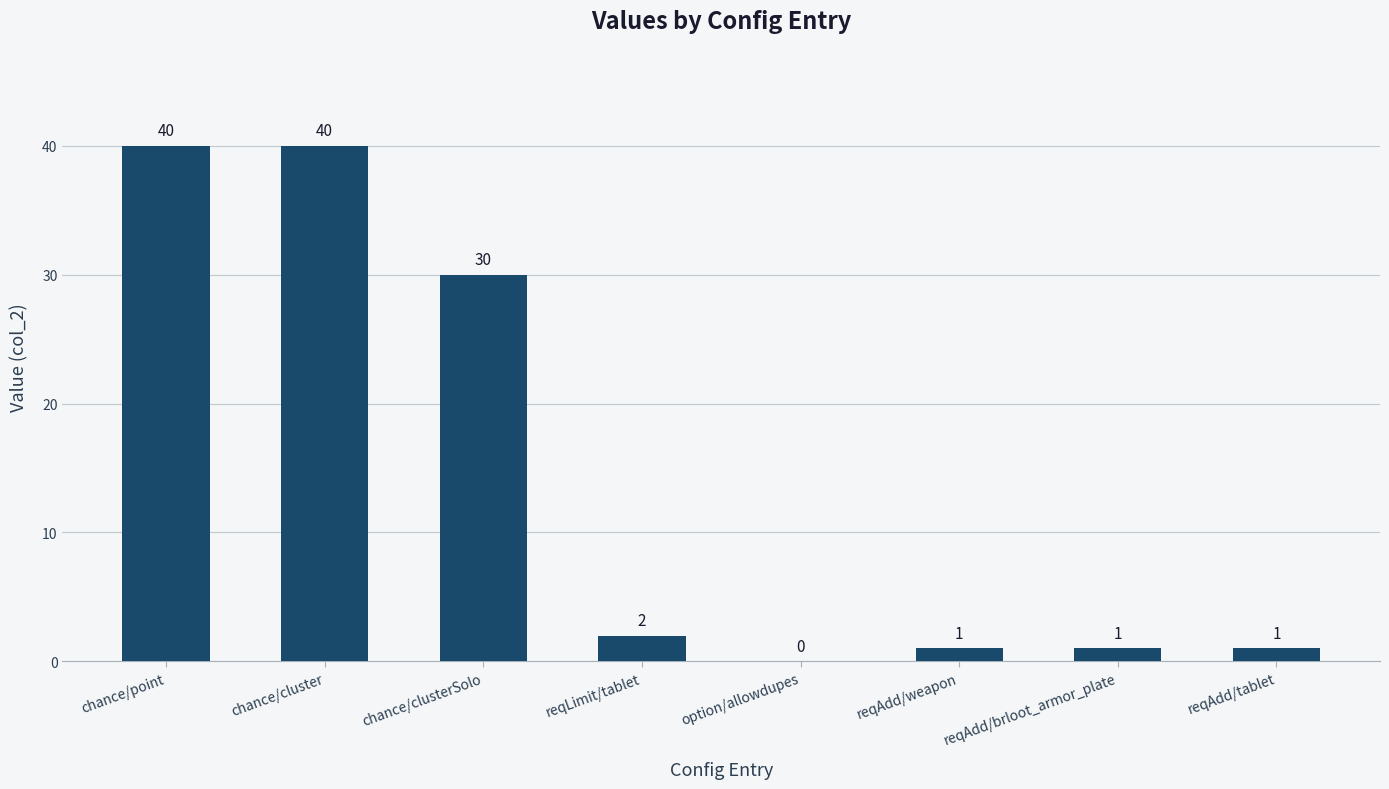

What is the sum of all values?

115